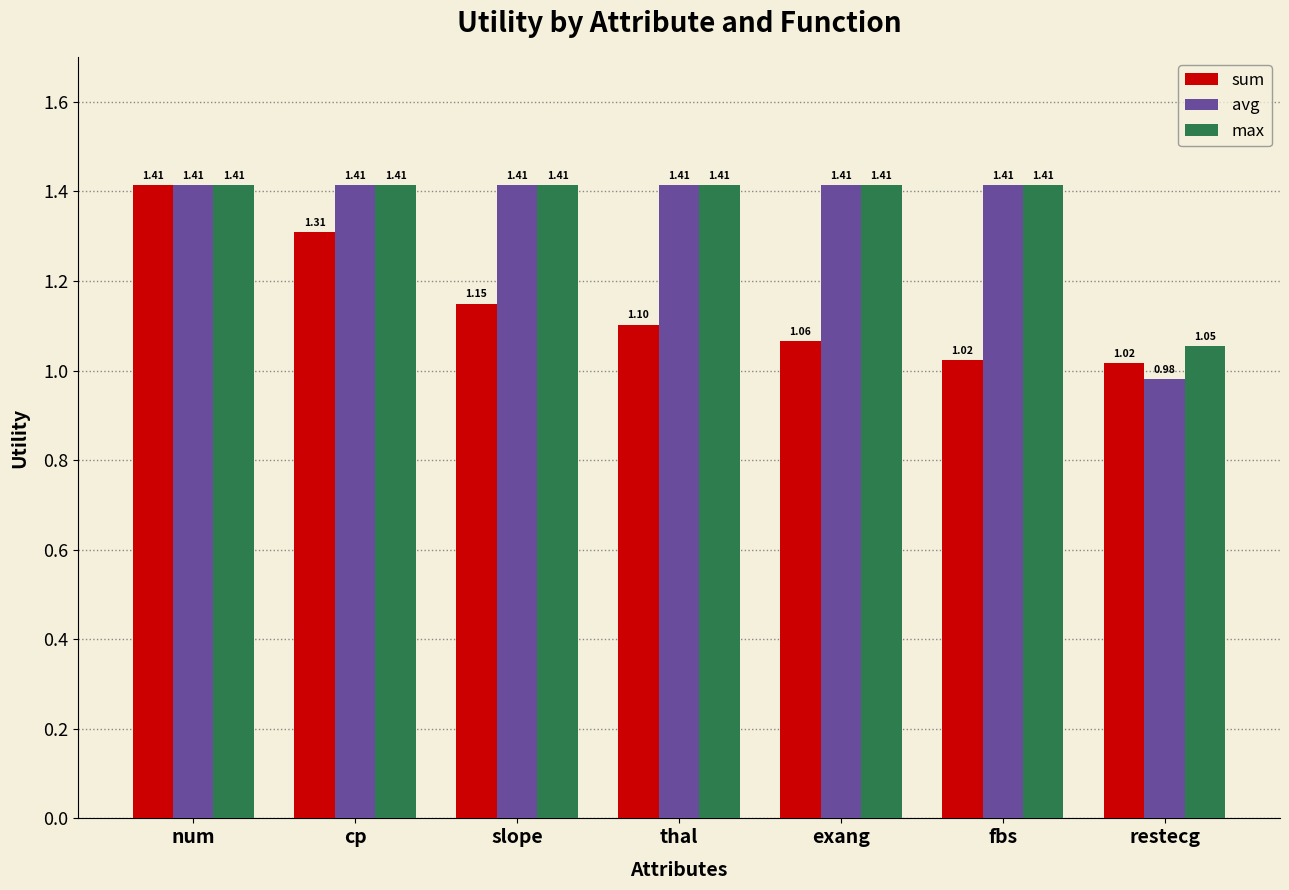

Which category has the lowest value across all series?

restecg